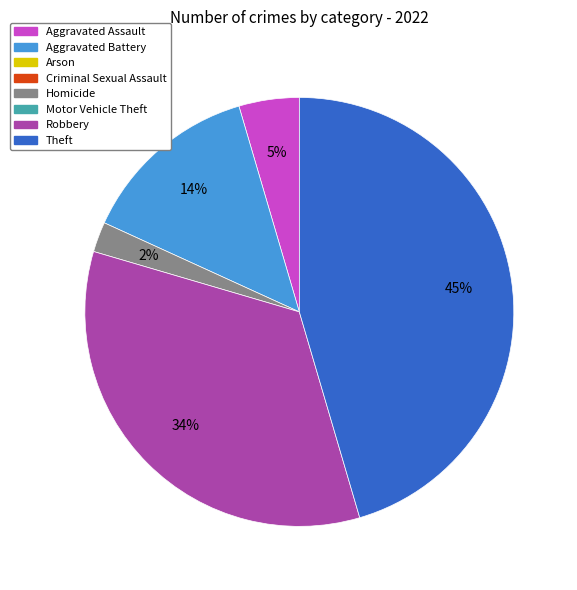

To the nearest percent, what is the average slice percentage?

20%